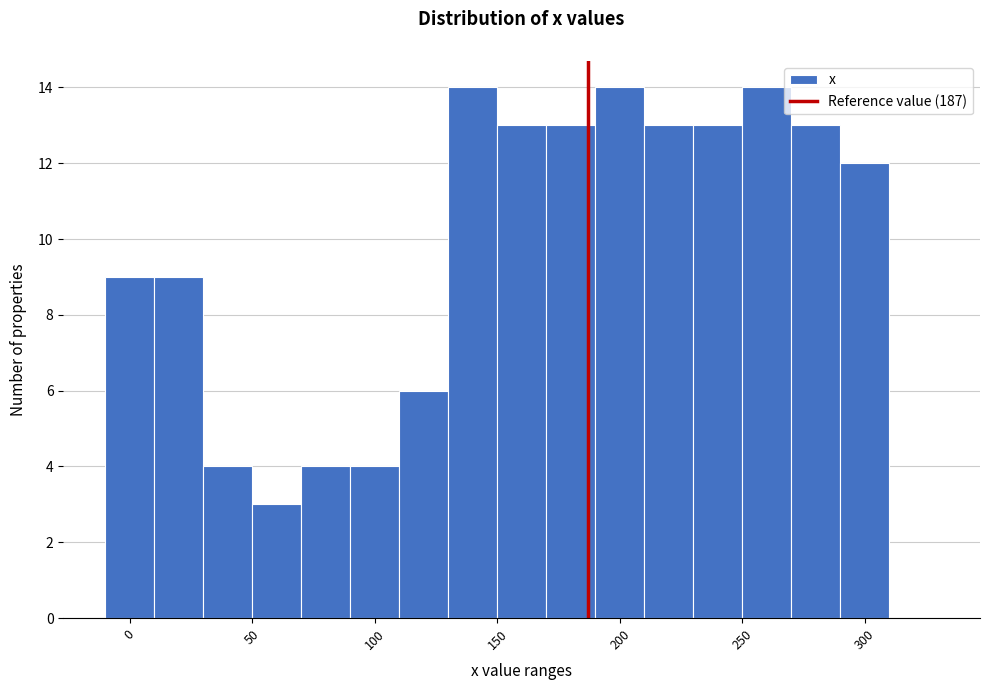

Reading left to right, list every bar in this chart as the range it spans on the x-axis followed by its height. Neither the bar edges nor the heights are printed on the chart, so give them approximately, as read against the axes.

-10 to 10: 9
10 to 30: 9
30 to 50: 4
50 to 70: 3
70 to 90: 4
90 to 110: 4
110 to 130: 6
130 to 150: 14
150 to 170: 13
170 to 190: 13
190 to 210: 14
210 to 230: 13
230 to 250: 13
250 to 270: 14
270 to 290: 13
290 to 310: 12
310 to 330: 0